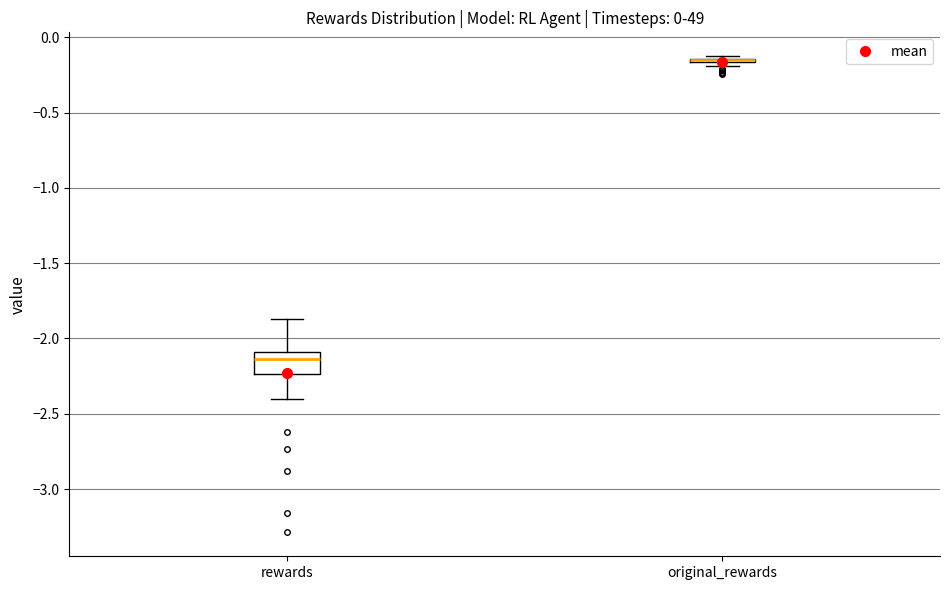

Which box is the tallest, from its lower edge to its upper edge?

rewards